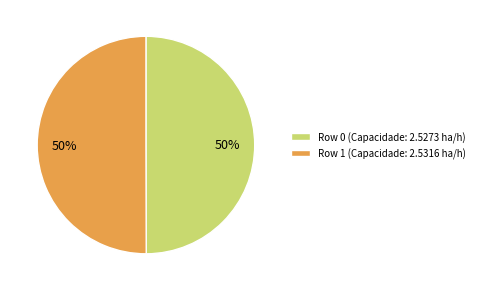

To the nearest percent, what is the combined percentage of Row 1 (Capacidade: 2.5316 ha/h) and Row 0 (Capacidade: 2.5273 ha/h)?

100%